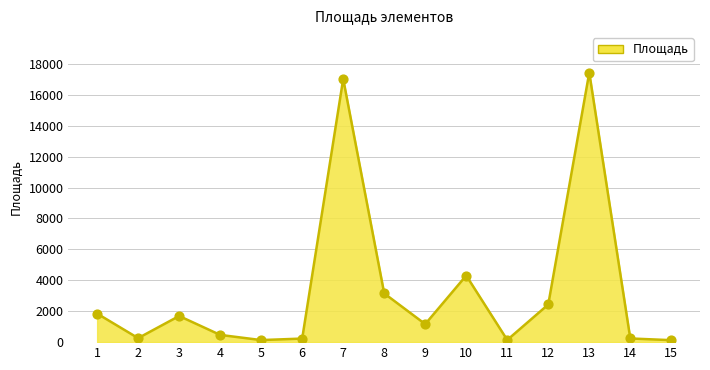

What is the change in value from 3 to 7?

+15334